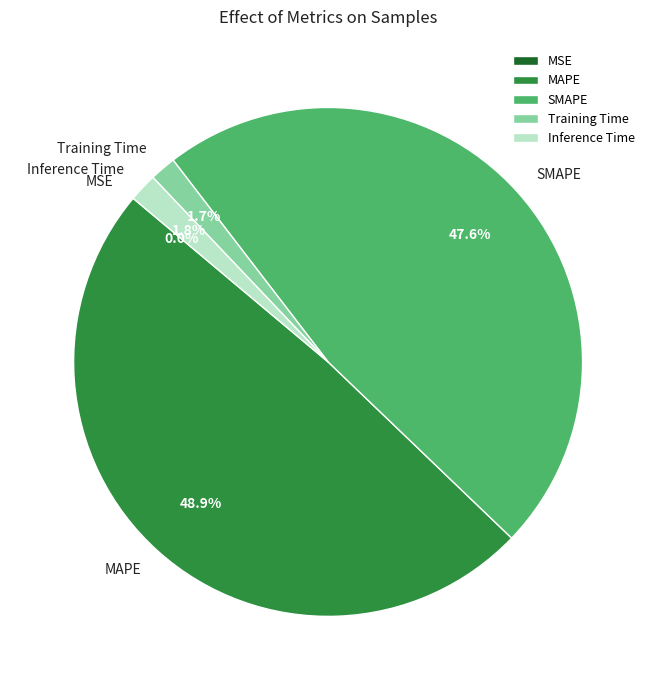

The MAPE slice represents 49% of the pie. True or false?

True